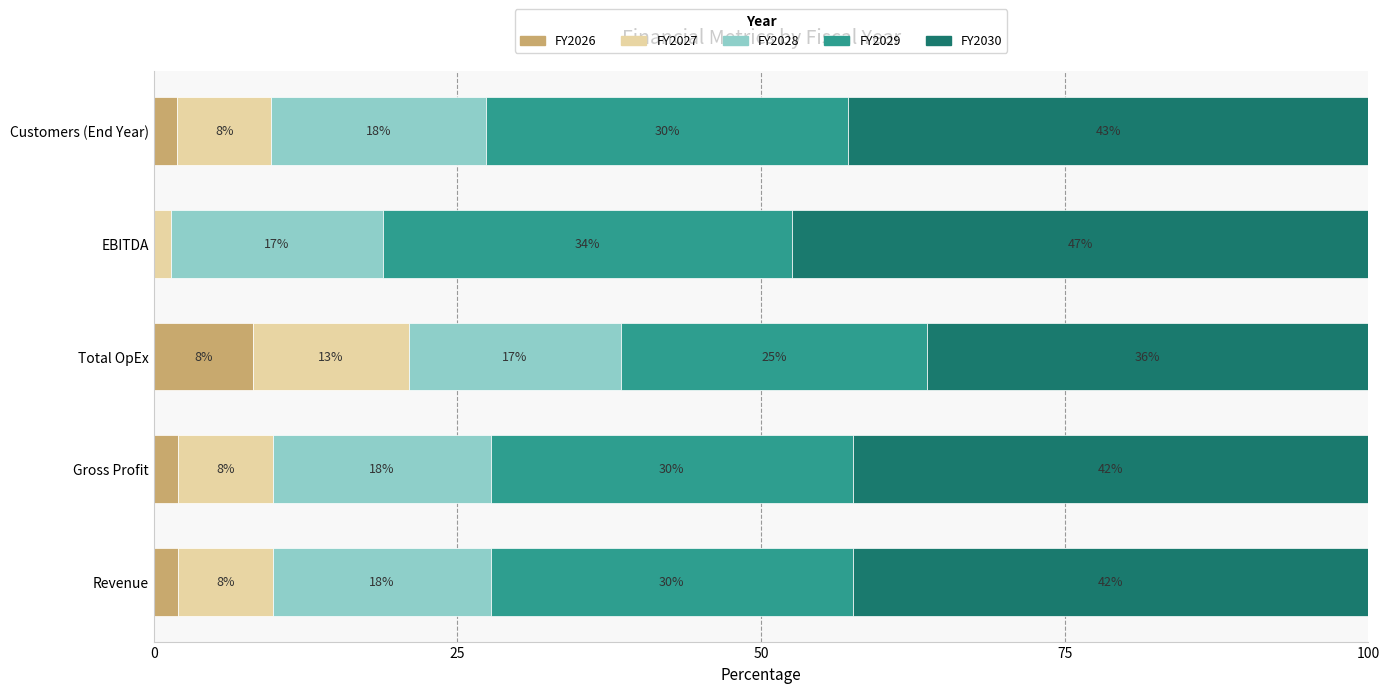

What are all the series names shown in the legend?

FY2026, FY2027, FY2028, FY2029, FY2030